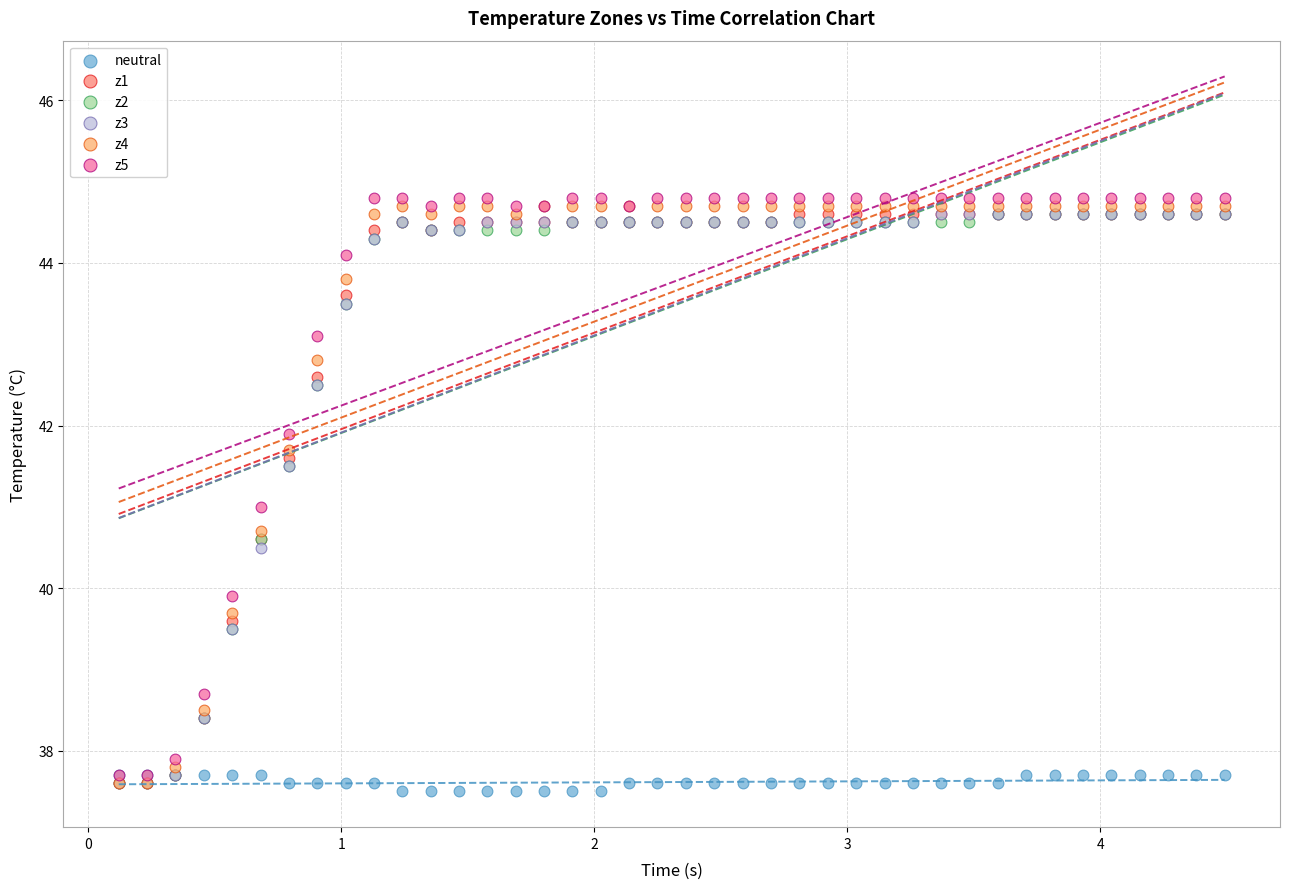

What are all the series names shown in the legend?

neutral, z1, z2, z3, z4, z5